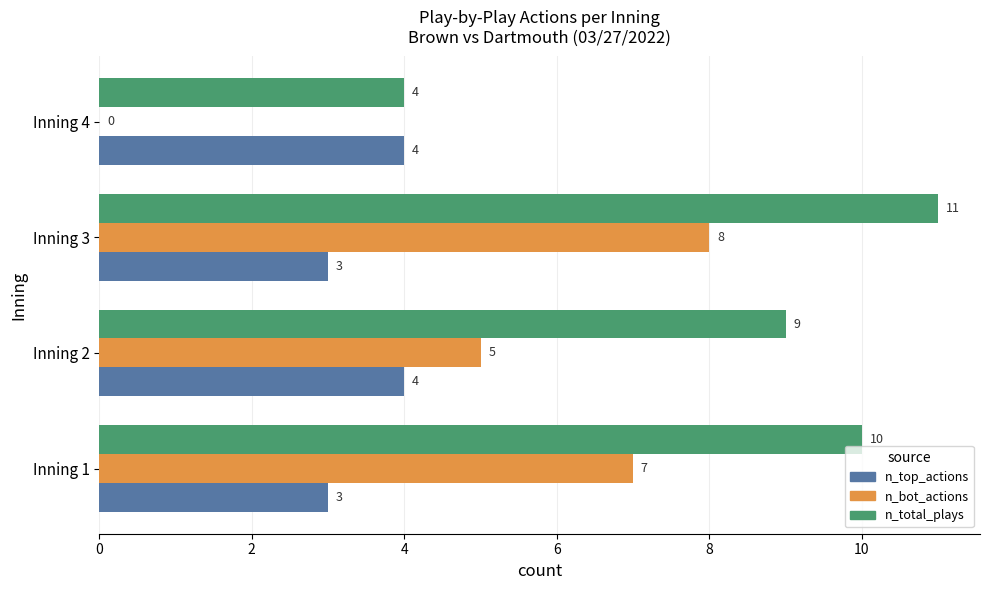

What are all the series names shown in the legend?

n_top_actions, n_bot_actions, n_total_plays